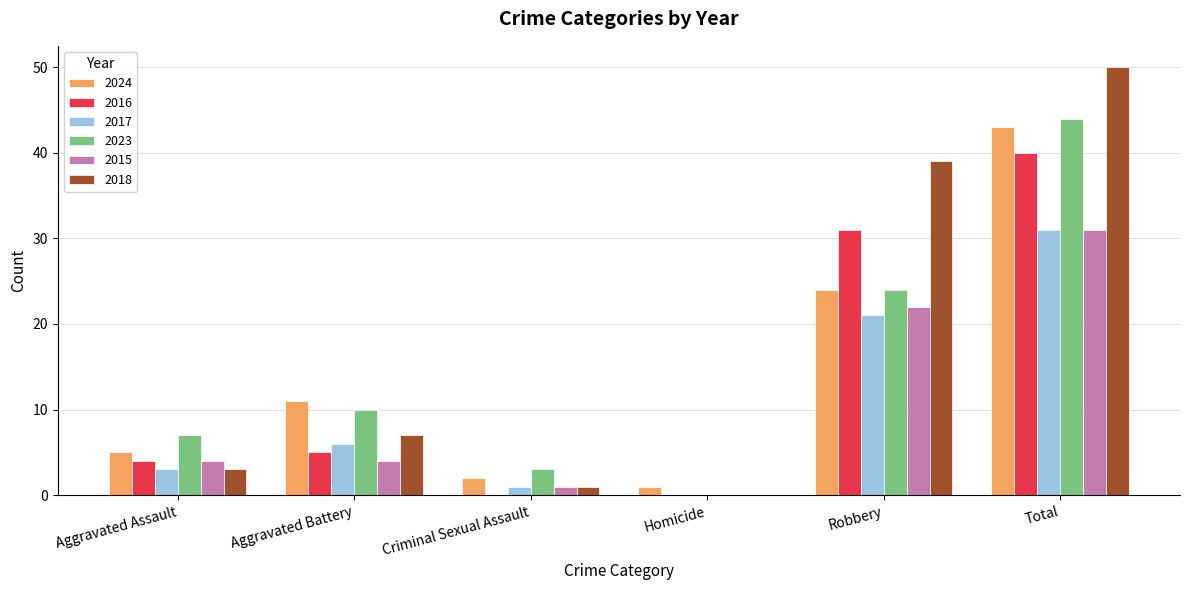

What is the highest value of the 2023 series?

44